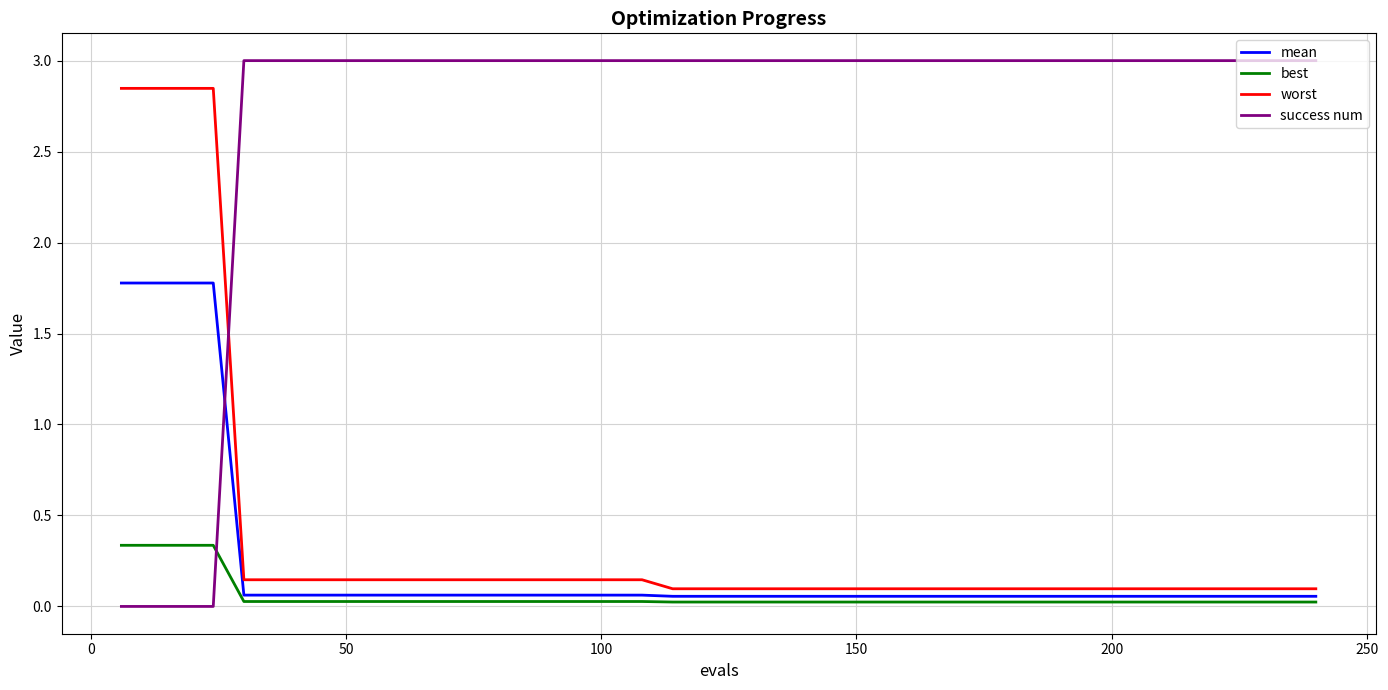

Which series has the widest spread of values?

success num